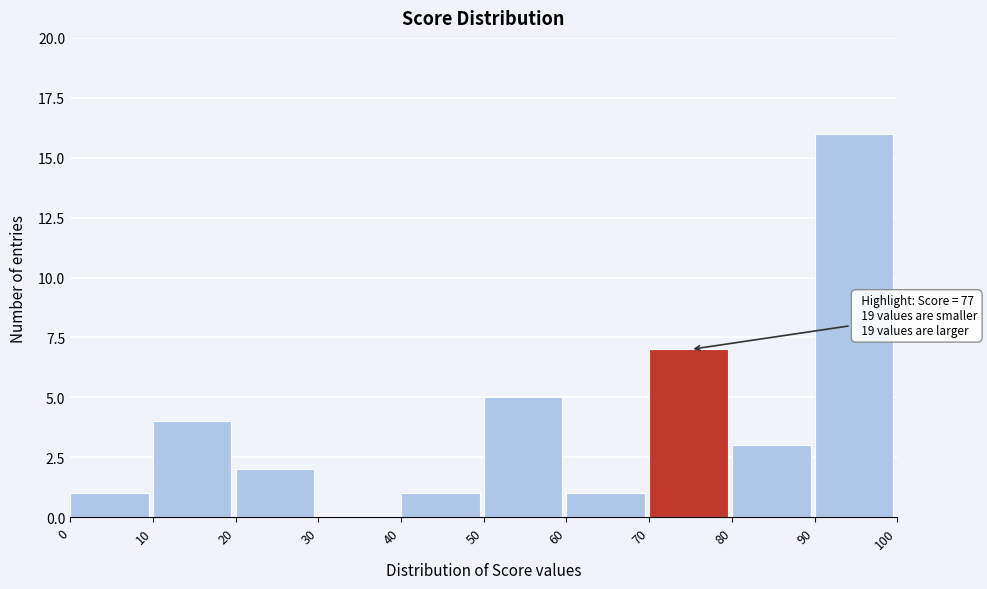

Over which range of the x-axis is the bar tallest?

90 to 100